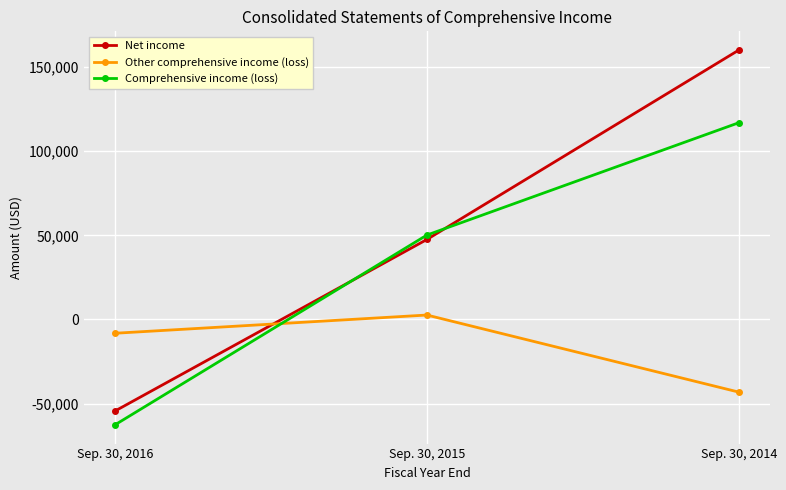

What is the difference between the maximum and minimum values in the Other comprehensive income (loss) series?

45832